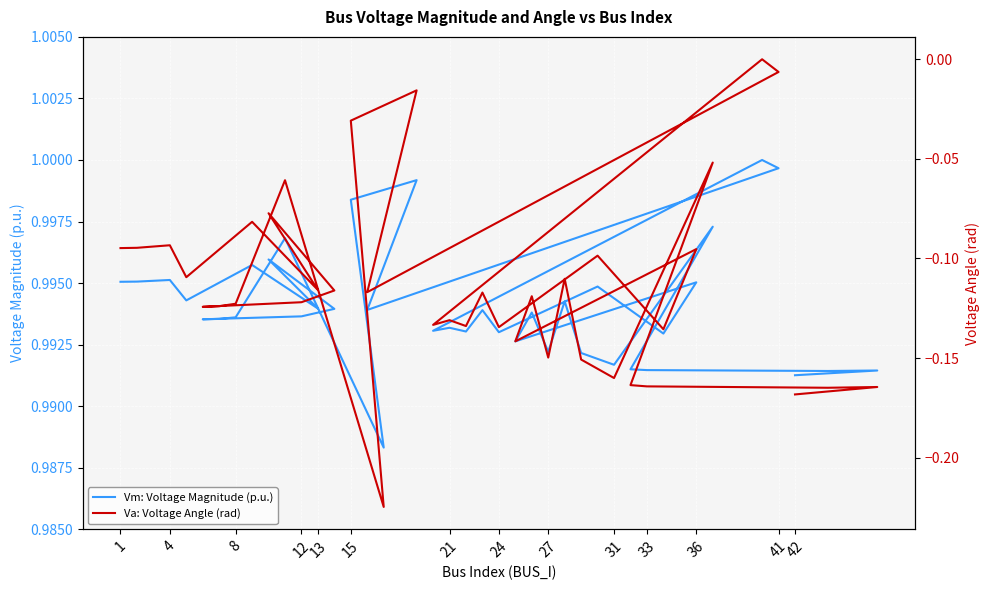

Rank the series by their maximum value, from highest to lowest.

Vm: Voltage Magnitude (p.u.), Va: Voltage Angle (rad)